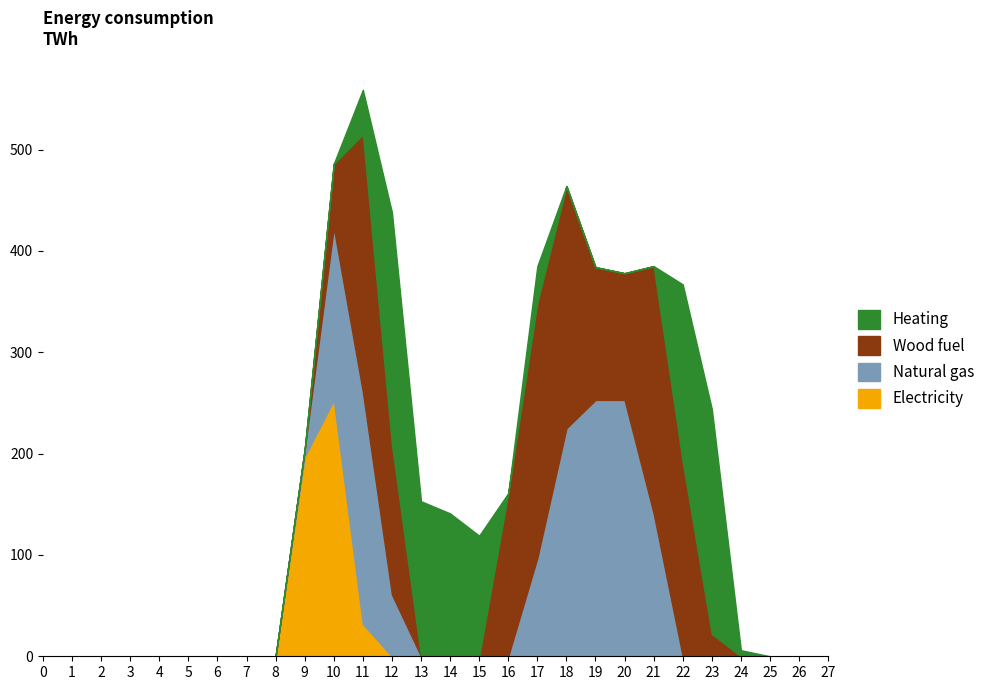

What is the difference between the highest and lowest values at 13?

153